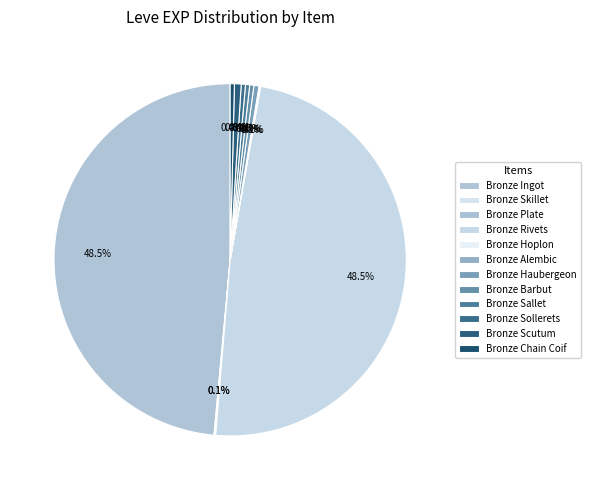

What percentage is NOT represented by Bronze Ingot?

51.5%